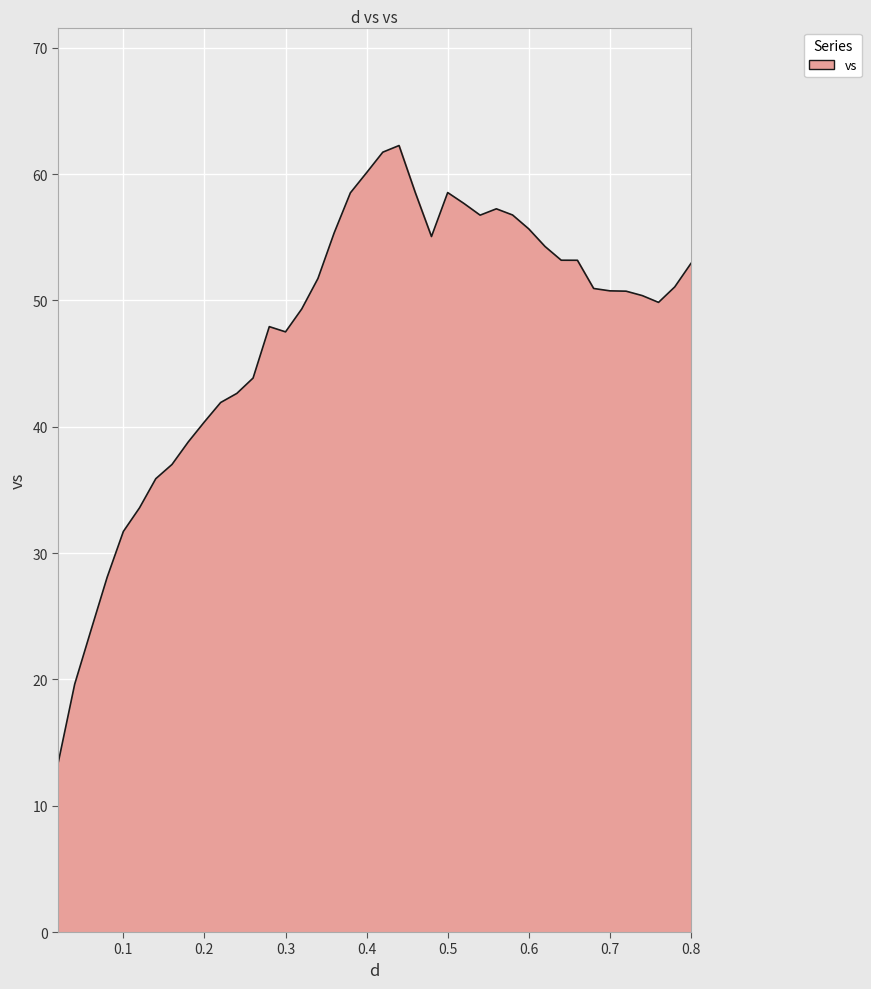

What is the greatest value displayed?

62.3